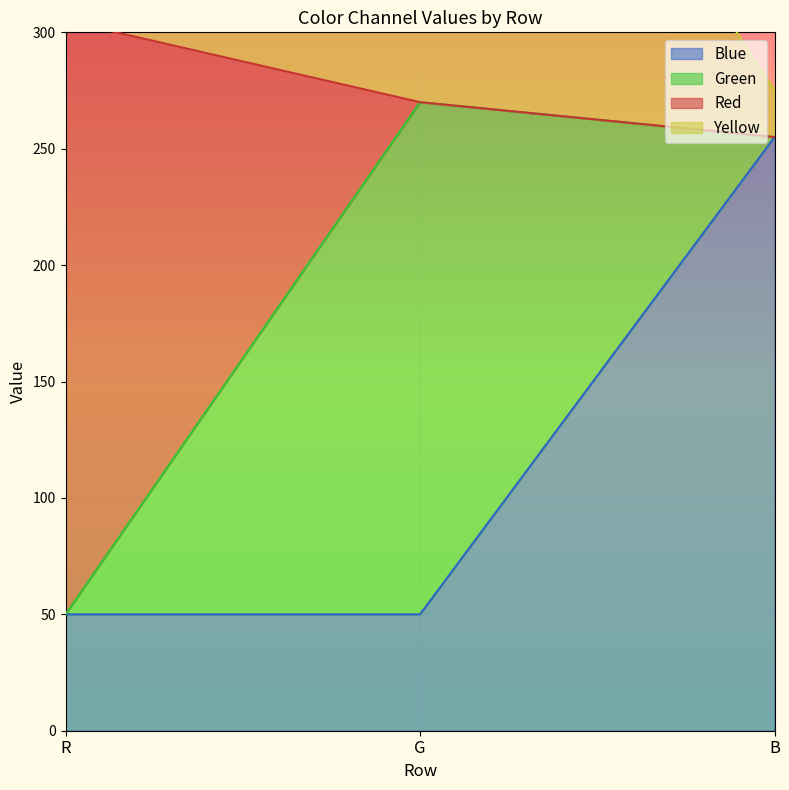

Is it true that Blue equals 24 at G?

False